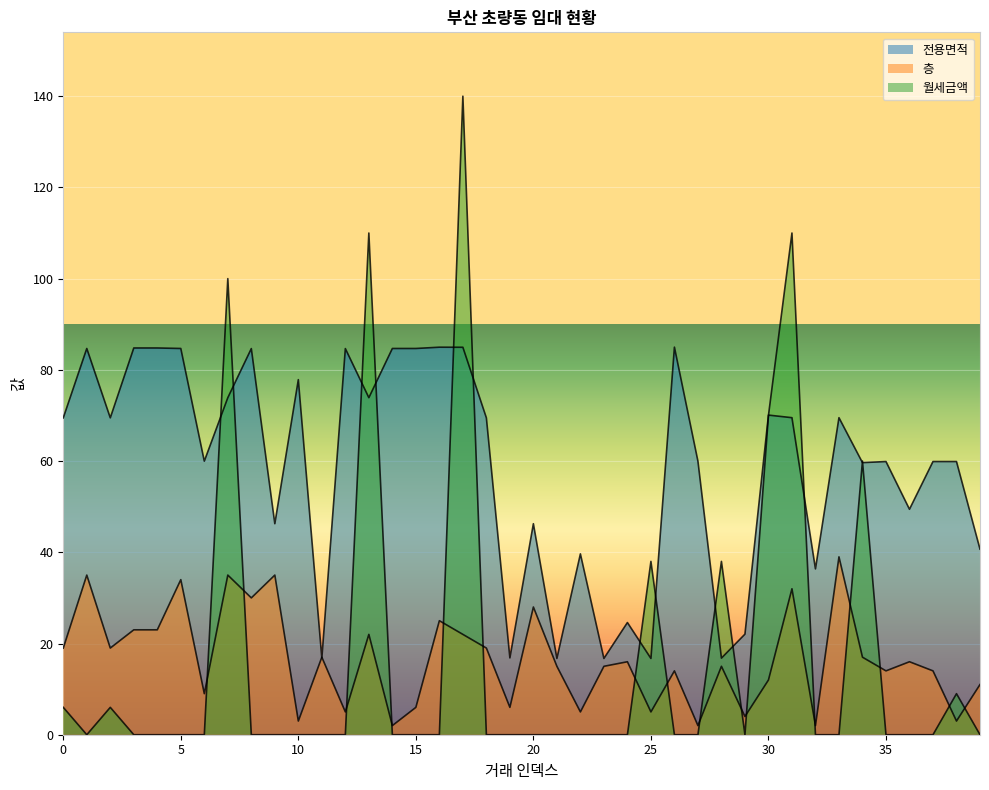

How many data points in 전용면적 are above 69?

20